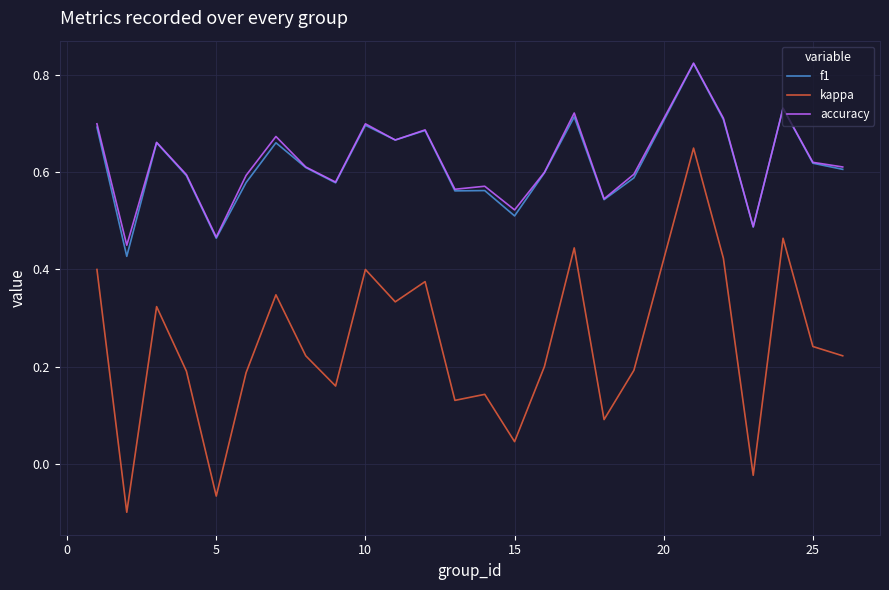

True or false: f1 and kappa intersect in this chart.

False